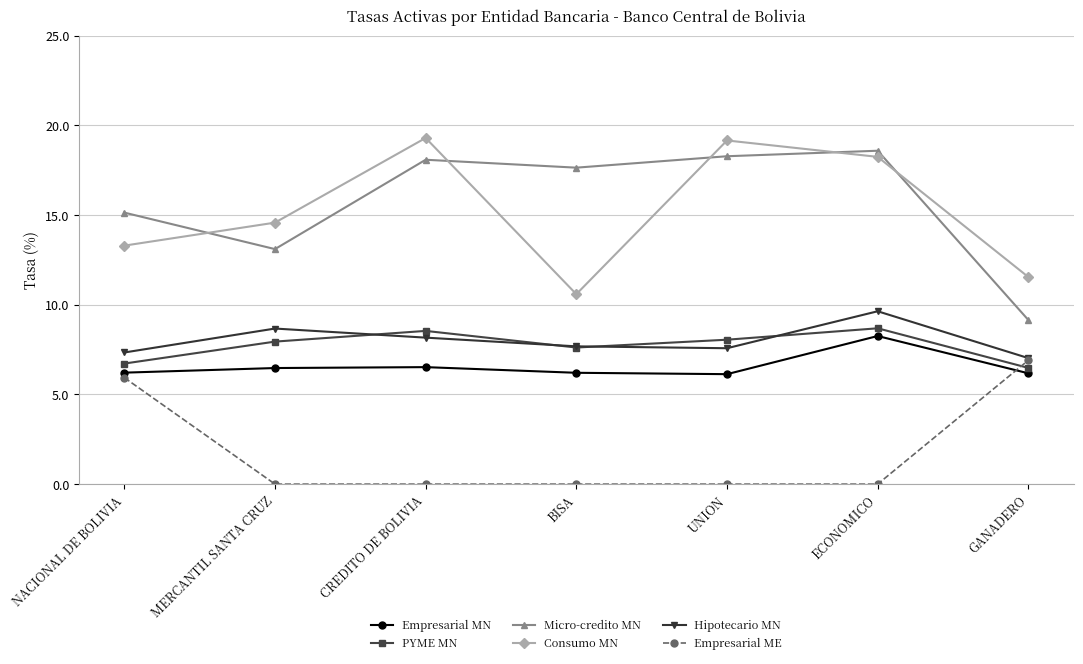

What is the spread (max minus min) of values at CREDITO DE BOLIVIA?

19.3